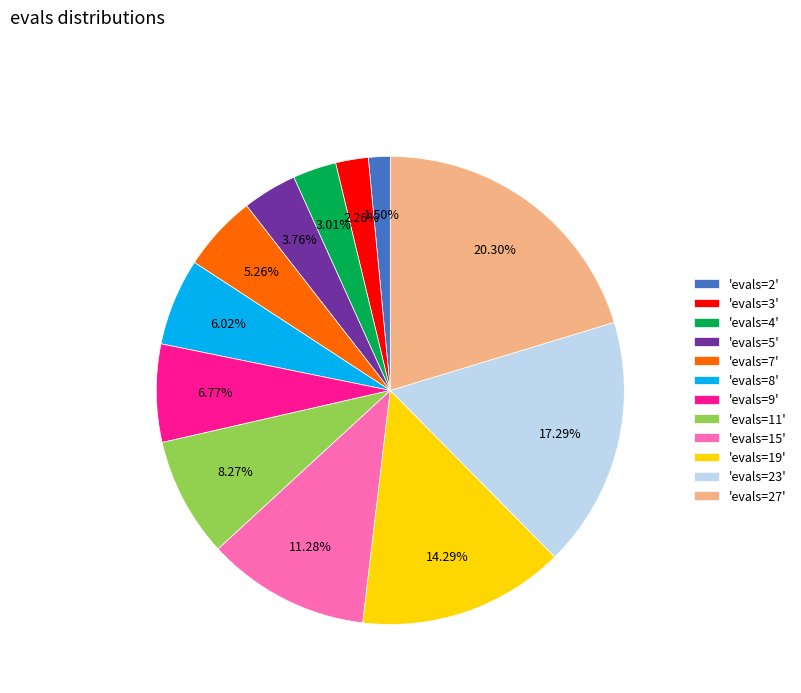

Rank the categories by value from lowest to highest.

'evals=2', 'evals=3', 'evals=4', 'evals=5', 'evals=7', 'evals=8', 'evals=9', 'evals=11', 'evals=15', 'evals=19', 'evals=23', 'evals=27'